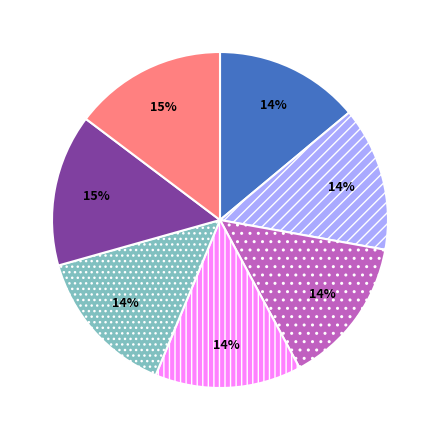

To the nearest percent, what is the average slice percentage?

14%